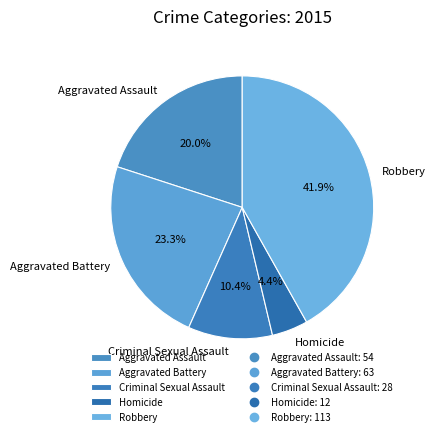

Which category has the biggest portion of the pie?

Robbery